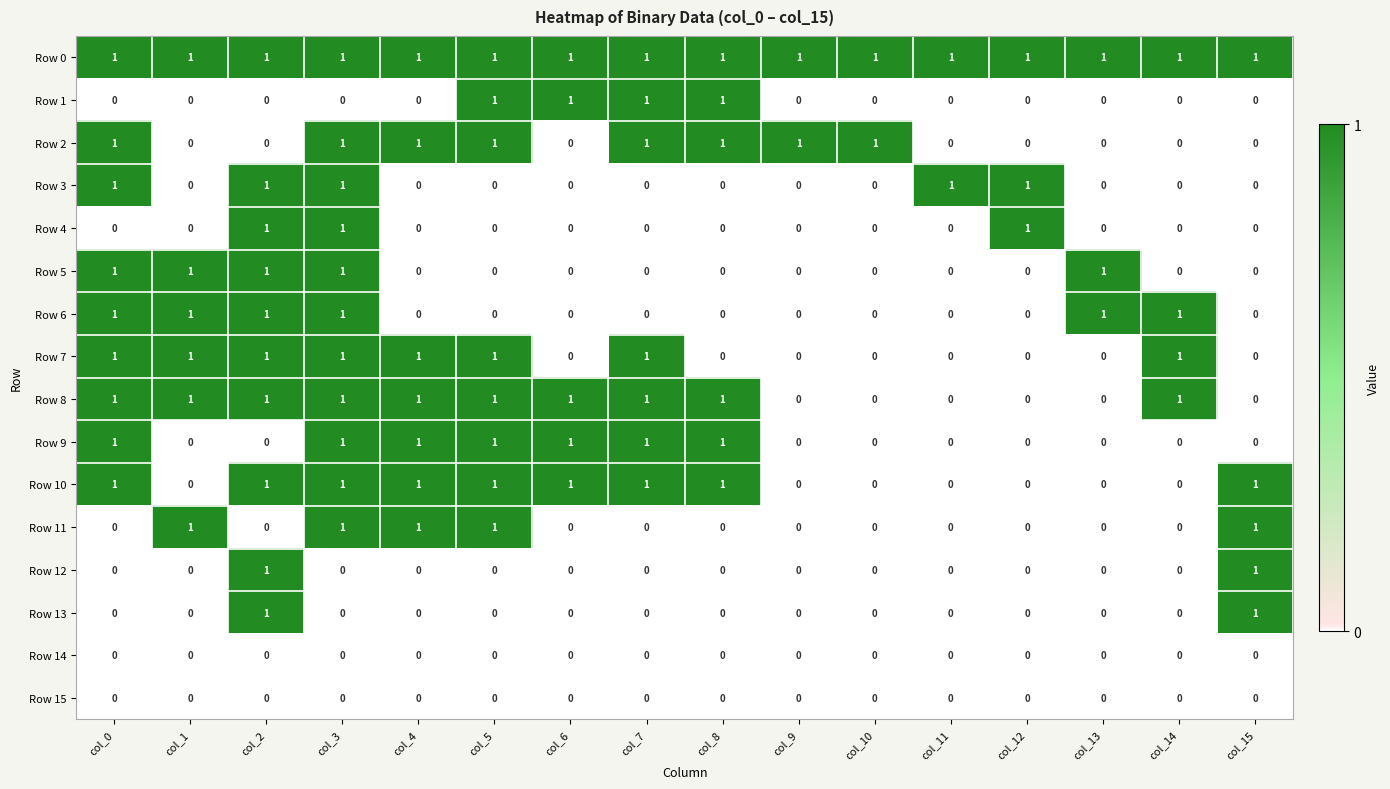

How many Row 1 values are between 0 and 1?

16